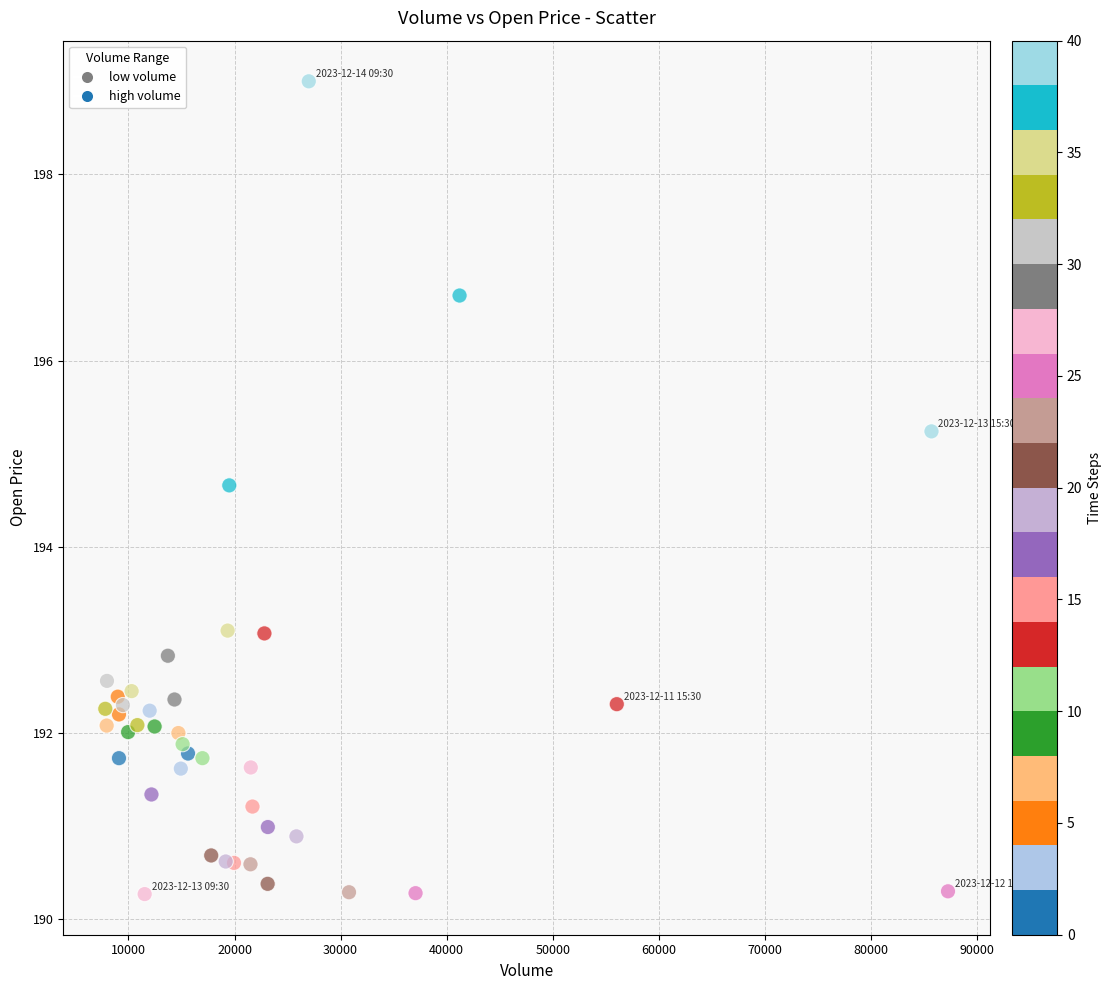

What Y value in the scatter plot is closest to 194?

194.7